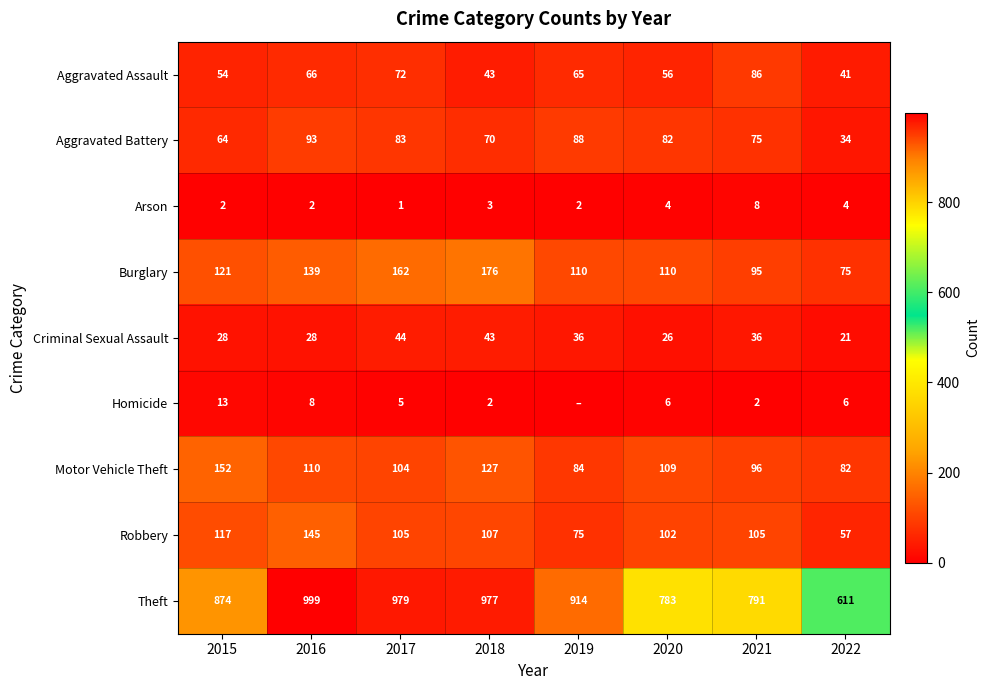

How many data points in Burglary are less than 121?

4